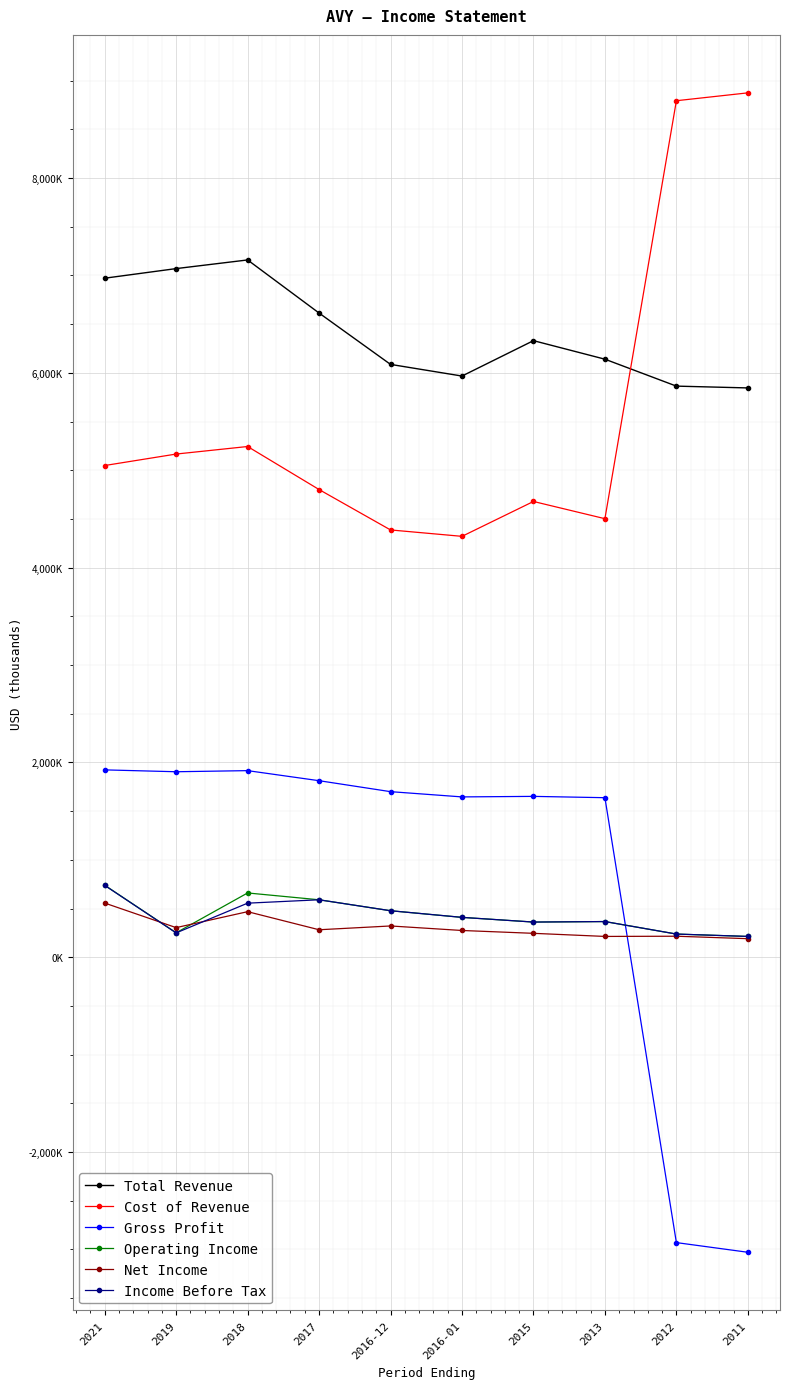

What are all the series names shown in the legend?

Total Revenue, Cost of Revenue, Gross Profit, Operating Income, Net Income, Income Before Tax